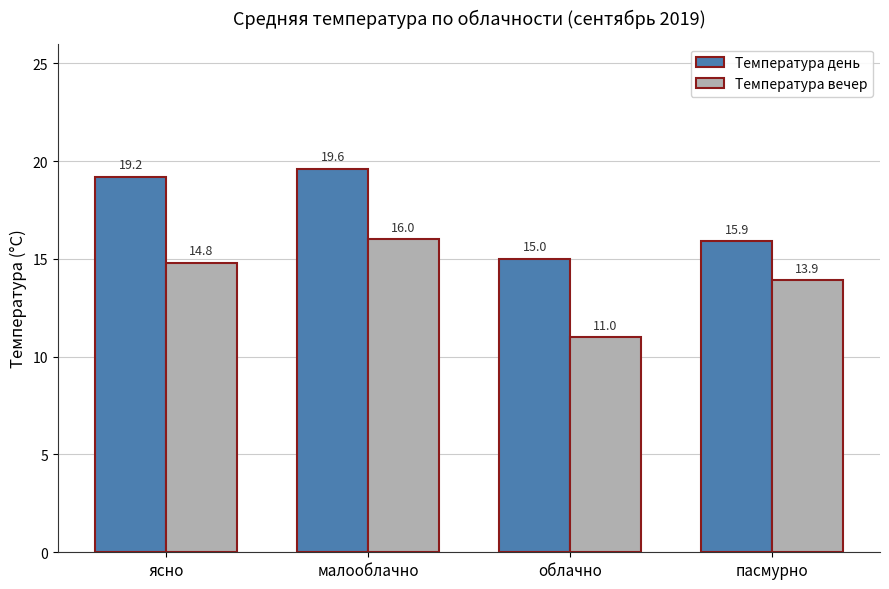

Reading right to left, what are all the values shown in this chart?

Температура день: 15.9	15.0	19.6	19.2
Температура вечер: 13.9	11.0	16.0	14.8